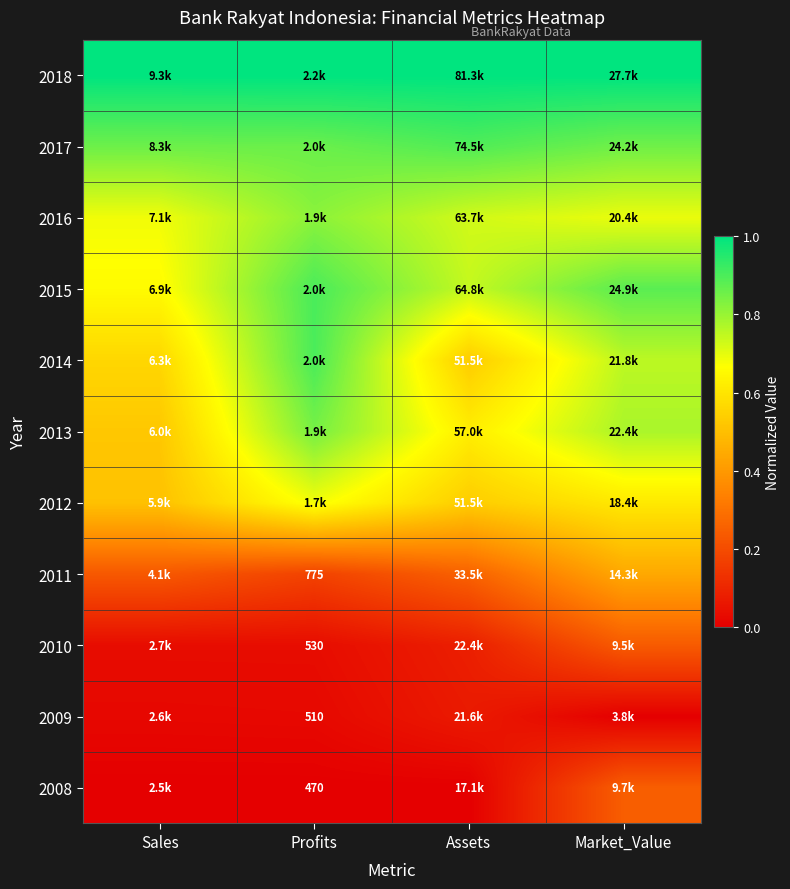

List the series in order of their peak value, lowest first.

2009, 2010, 2008, 2011, 2012, 2016, 2013, 2017, 2014, 2015, 2018